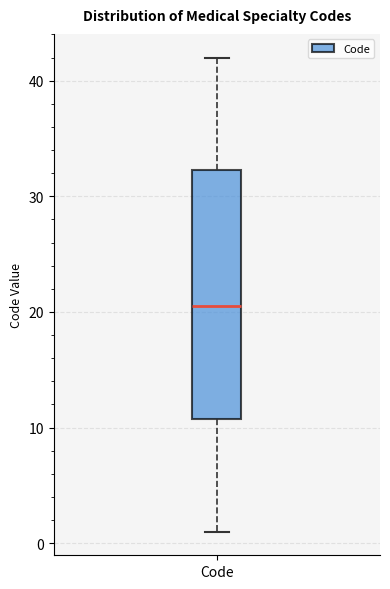

Transcribe this box plot: give where the median line is, the range the box spans, and where the two whiskers end, as read against the y-axis. The values are not printed on the chart, so give them approximately, as read against the axis.

median 21, box 11 to 32, whiskers 1 to 42